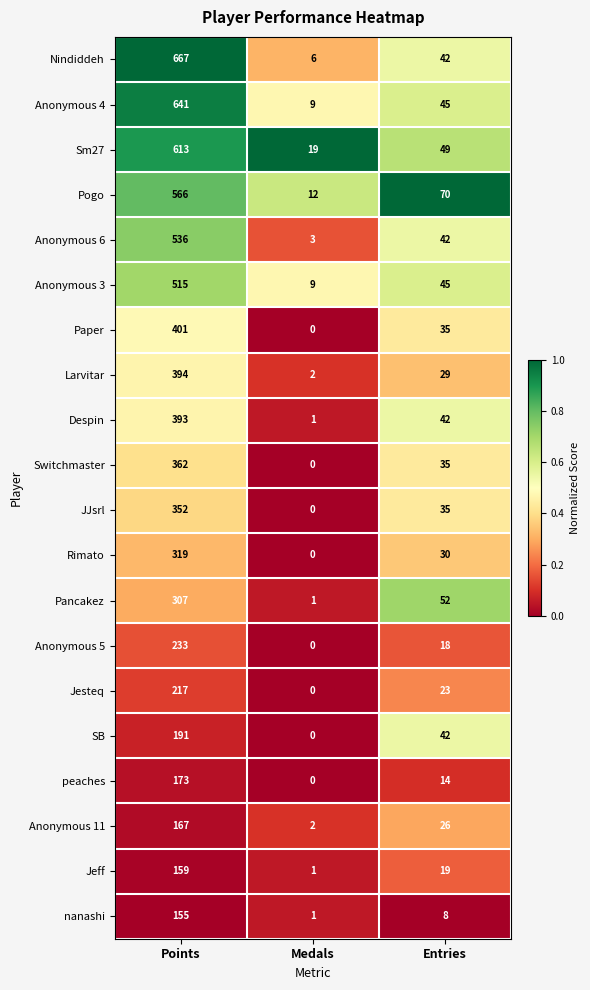

Which label corresponds to the smallest value in the chart?

Medals